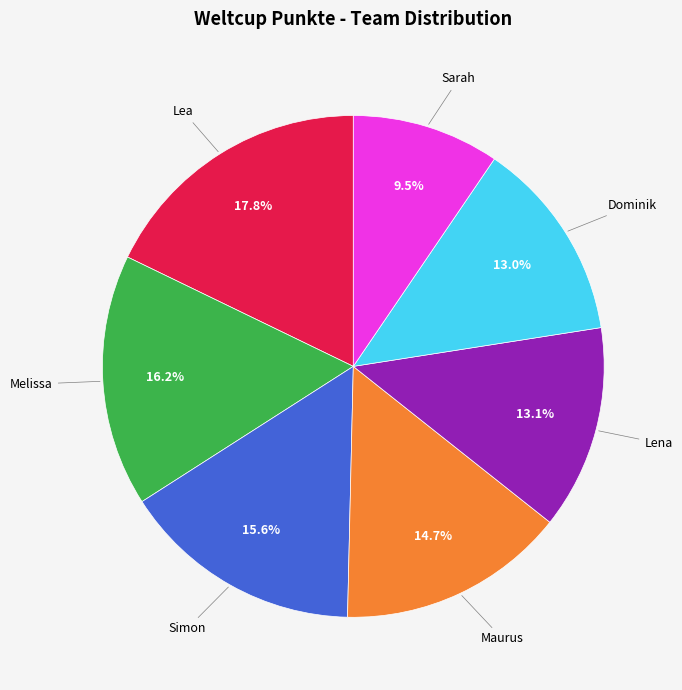

Is there a majority slice in this chart?

No